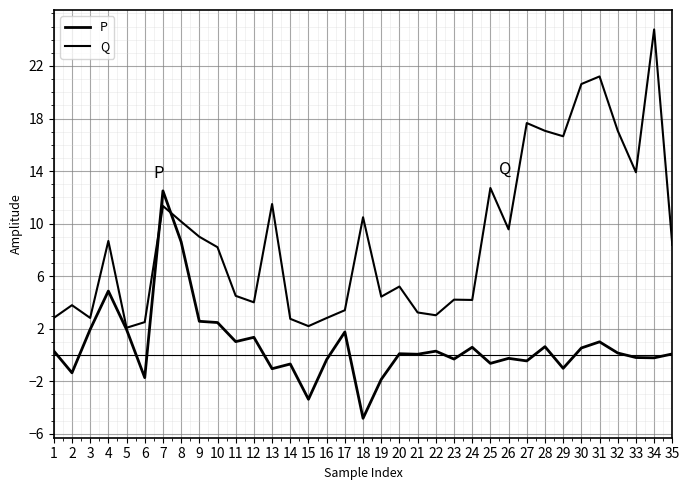

How many lines are shown in the chart?

2